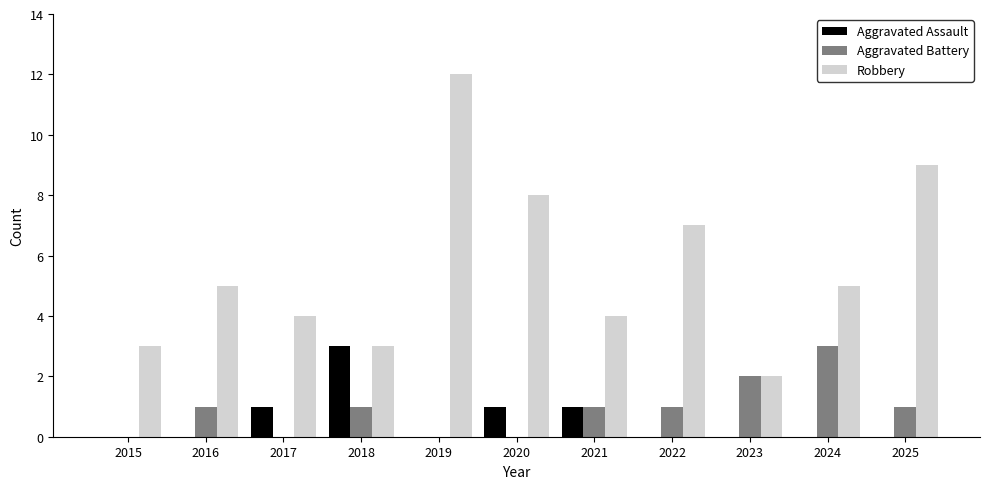

Is the value of Aggravated Battery at 2018 greater than the value of Robbery at 2016?

No